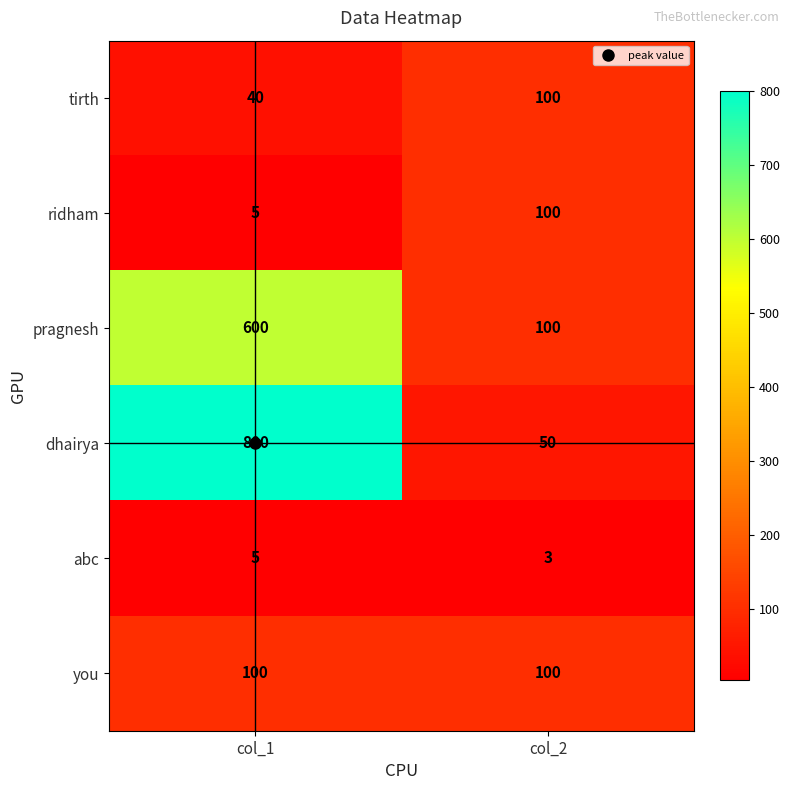

Between col_1 and col_2, which series saw the biggest shift?

dhairya